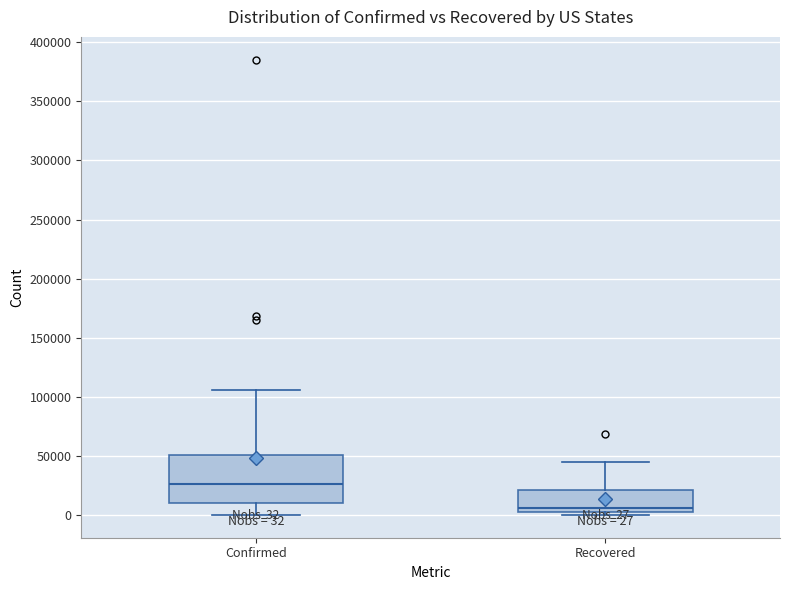

Comparing the boxes themselves (not the whiskers), which one is the tallest?

Confirmed